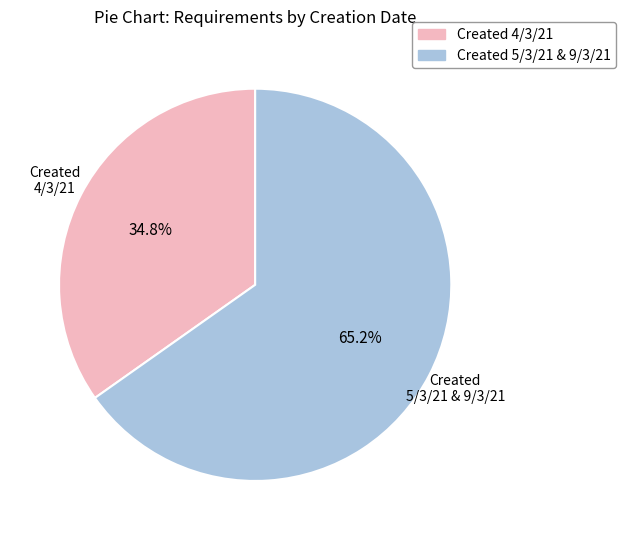

Does any single category account for the majority?

Yes